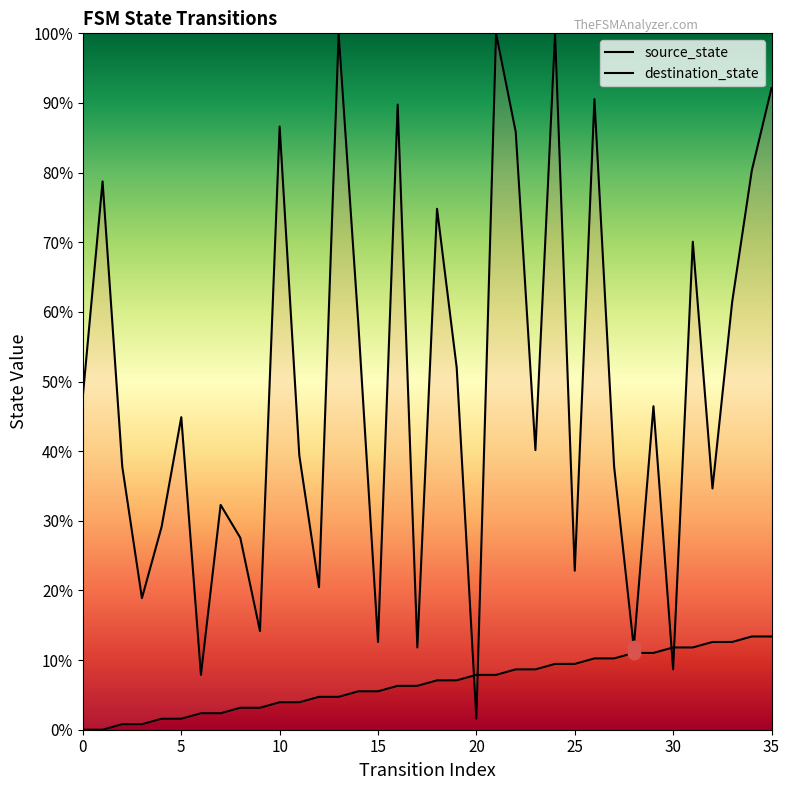

Which series has the widest spread of Y values?

destination_state